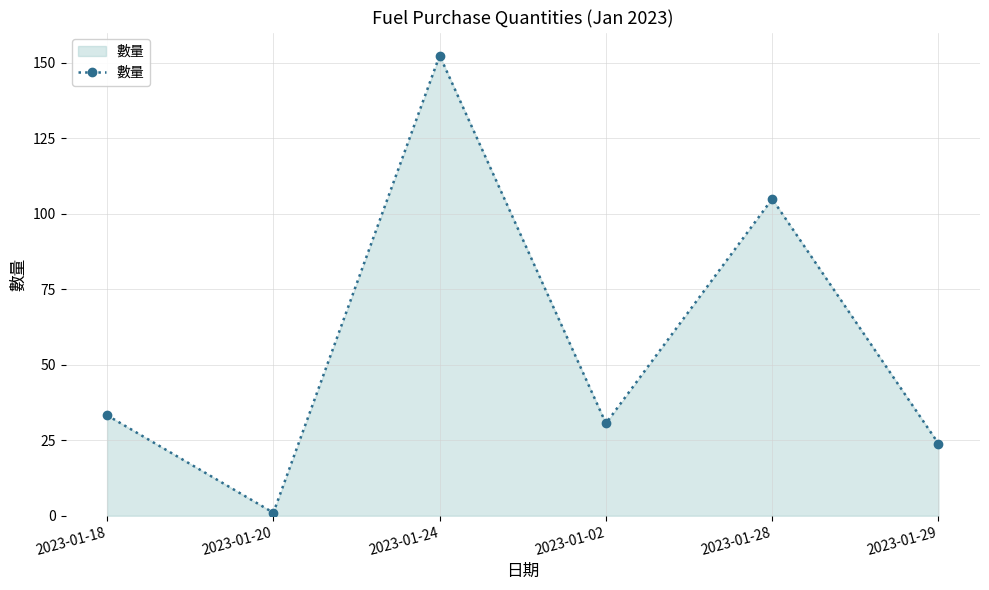

How many points are higher than both their immediate neighbors (excluding endpoints)?

2